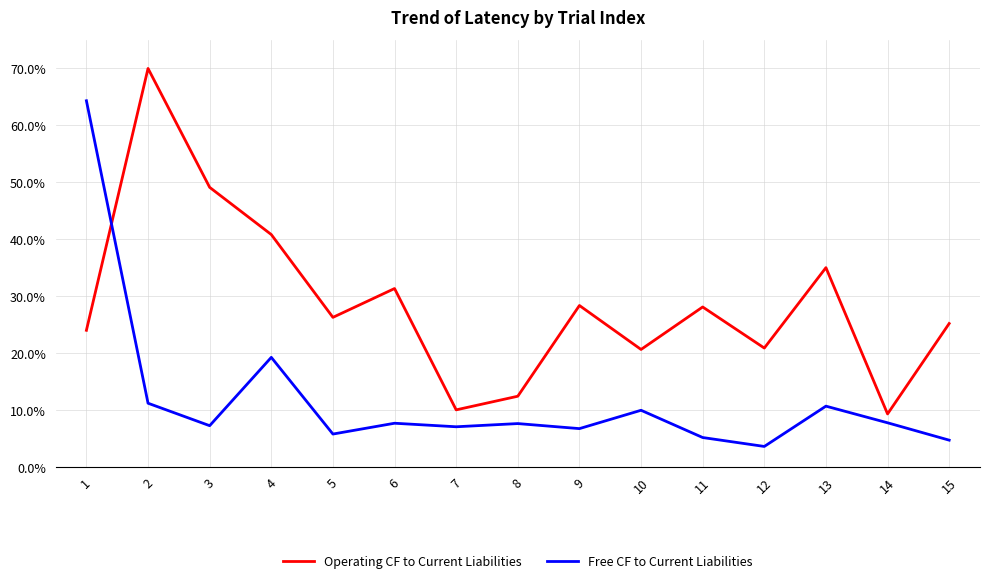

What is the lowest value of the Free CF to Current Liabilities series?

3.6